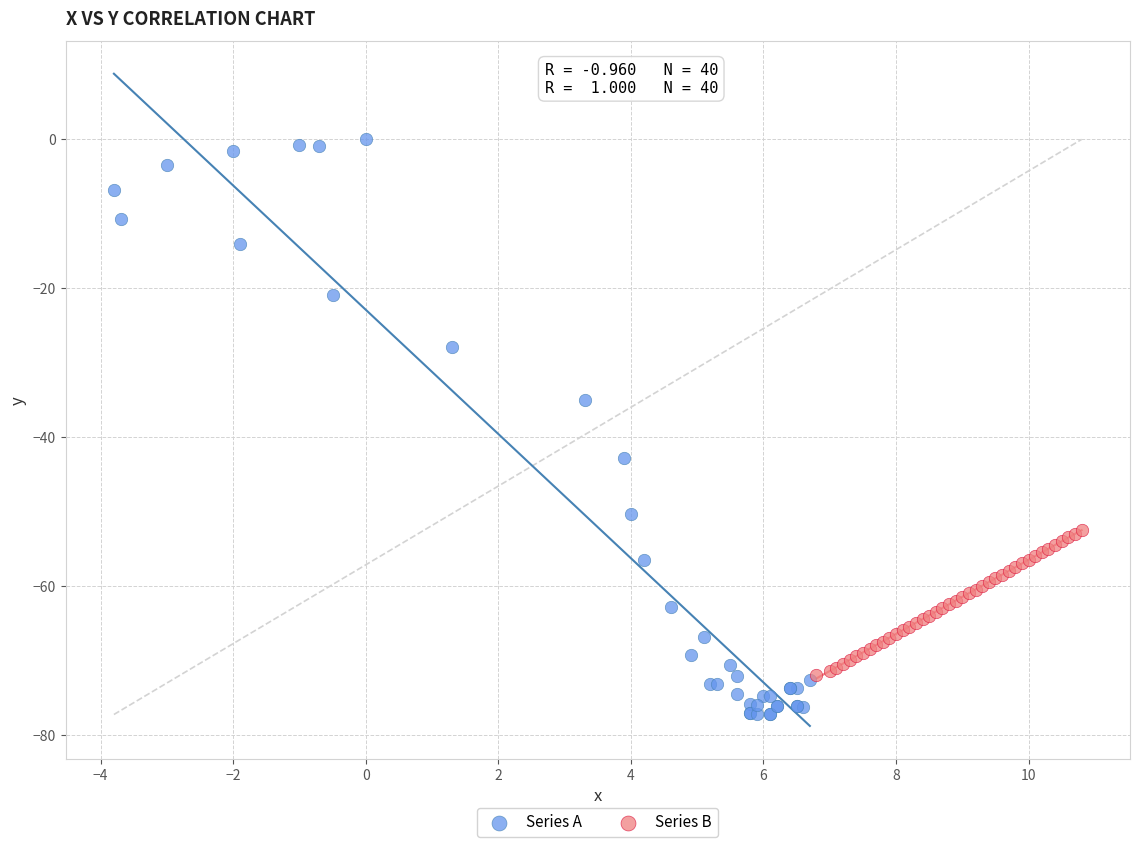

Which series contains the lowest Y value?

Series A